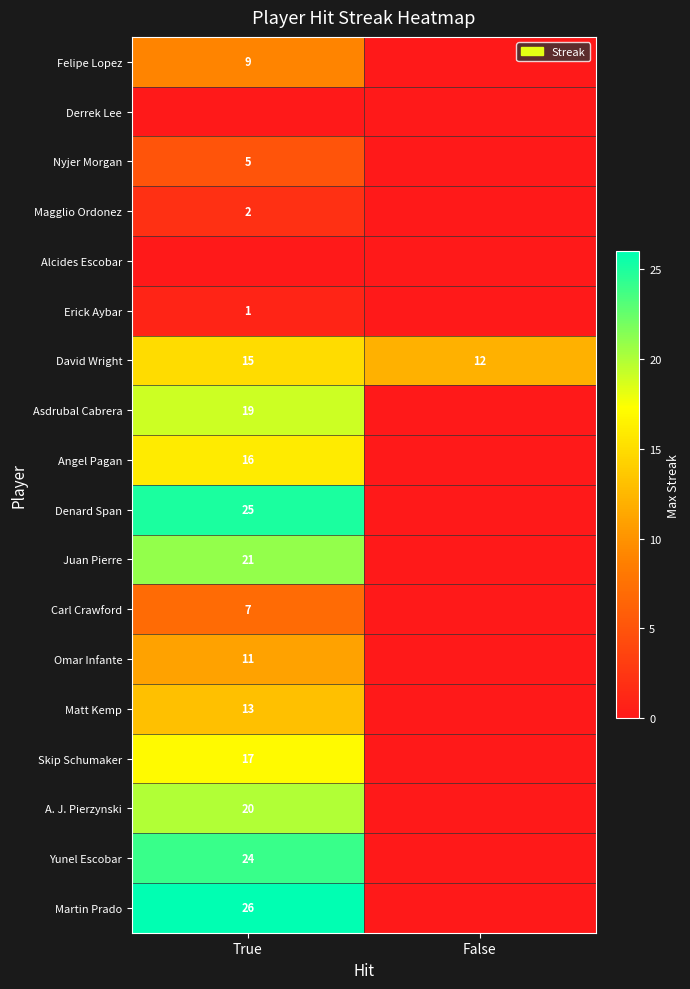

List the labels in order of David Wright value, largest first.

True, False